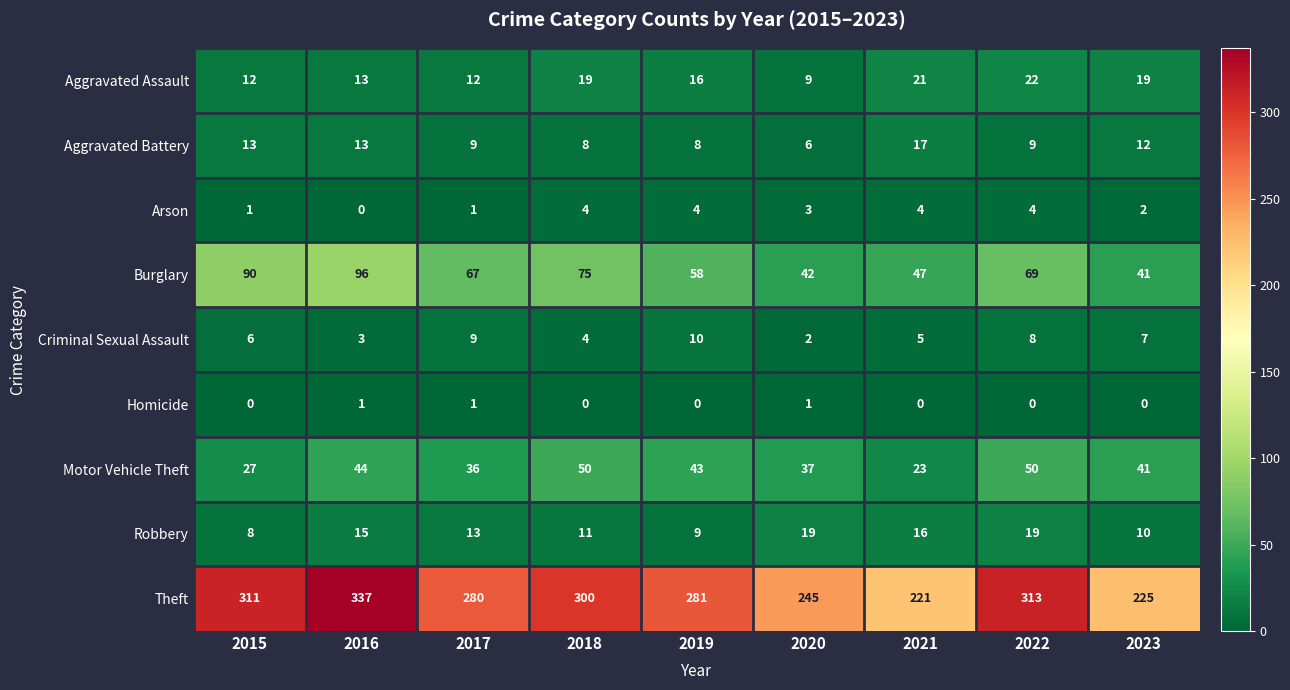

Between 2017 and 2019, which series saw the biggest shift?

Burglary